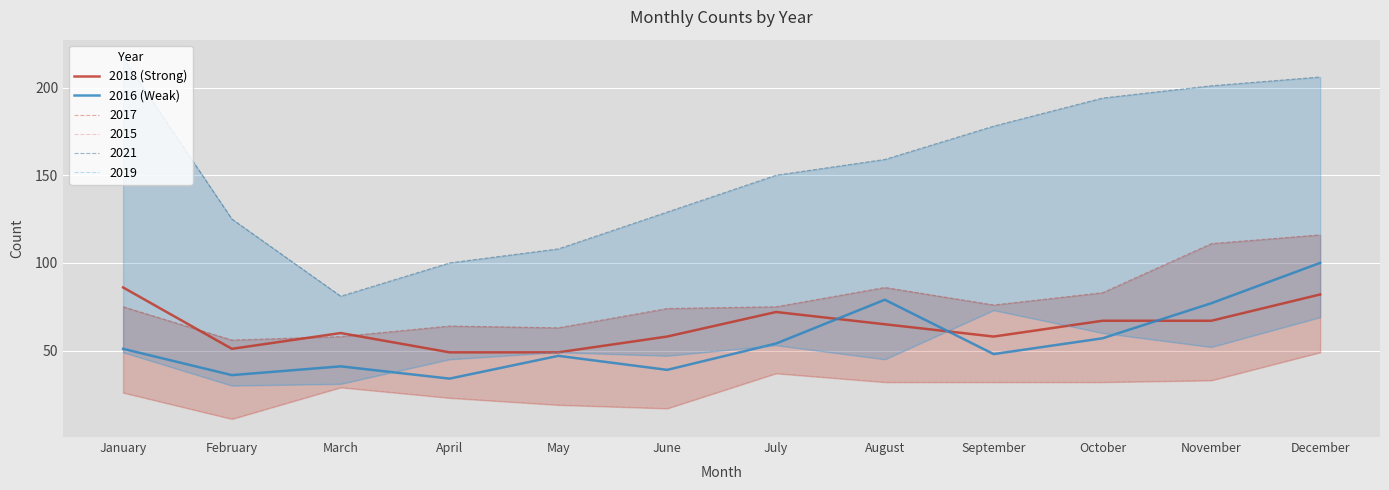

At which category does the chart reach its minimum across all series?

April